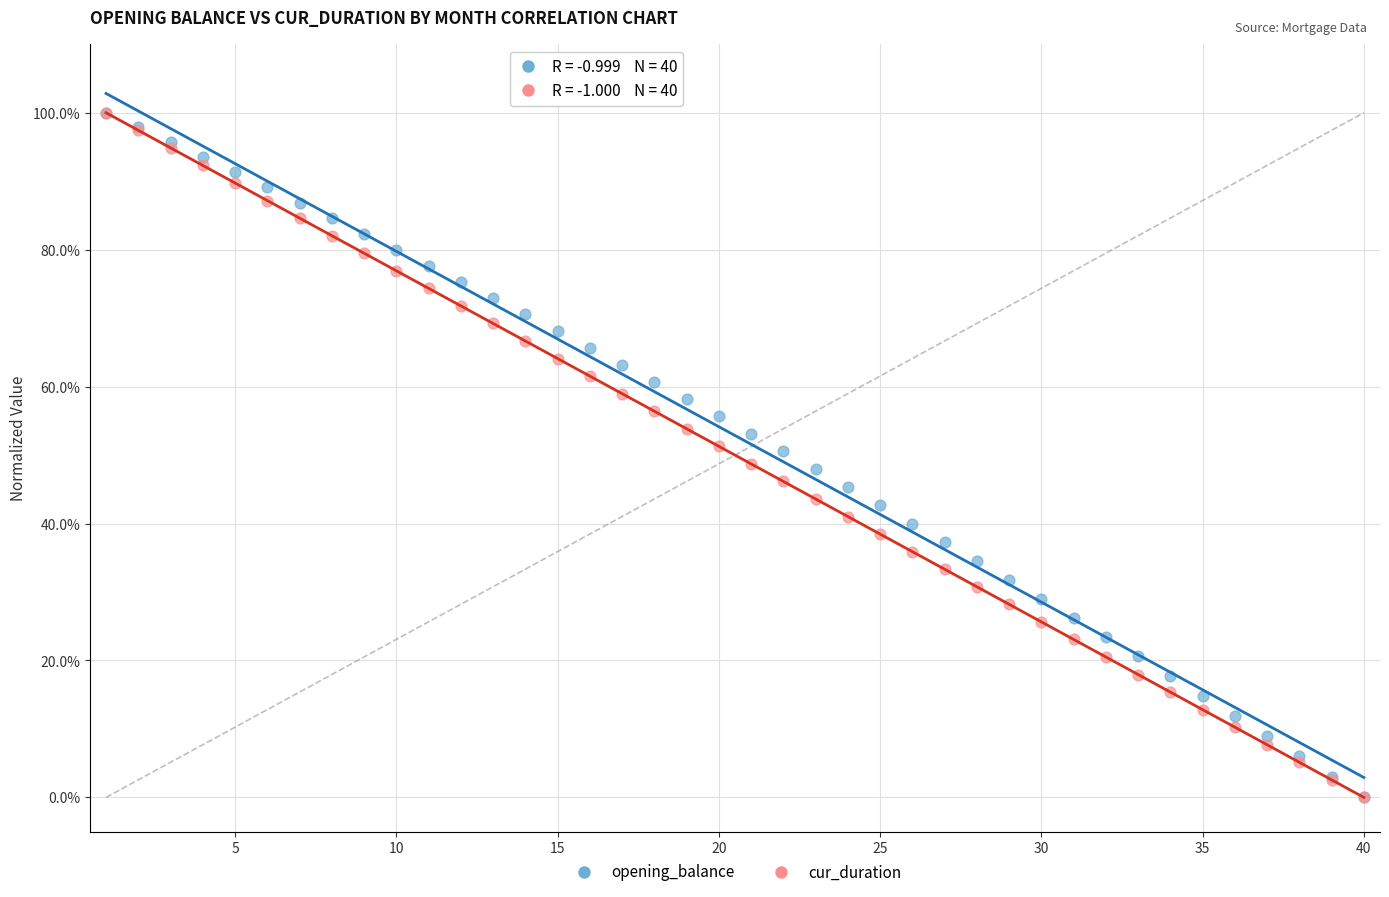

What are all the series names shown in the legend?

opening_balance, cur_duration